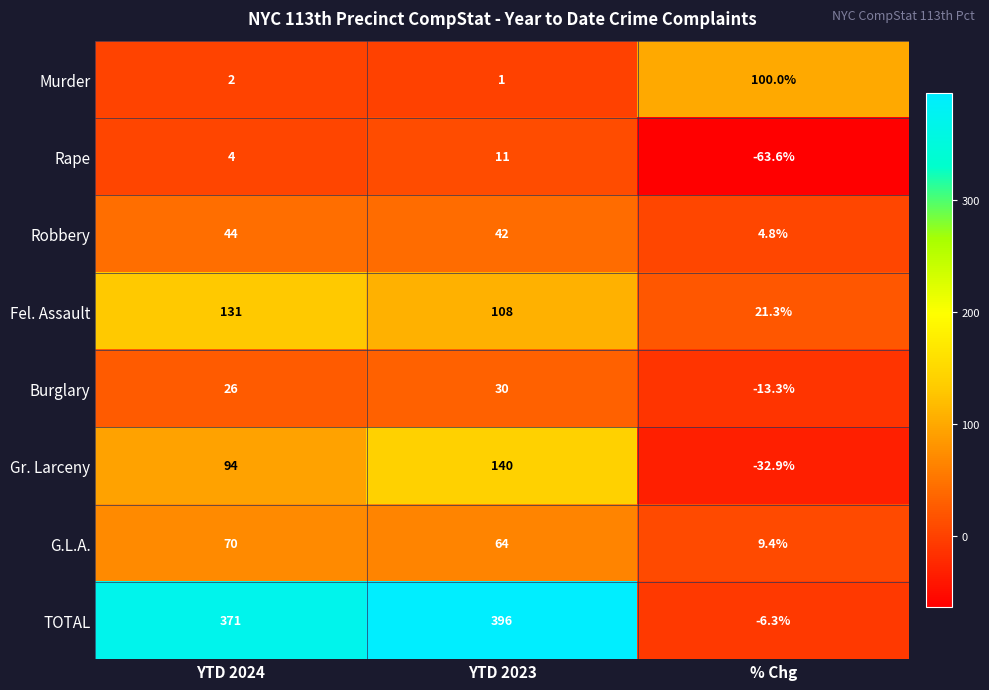

Where is Burglary nearest to the value 8?

YTD 2024